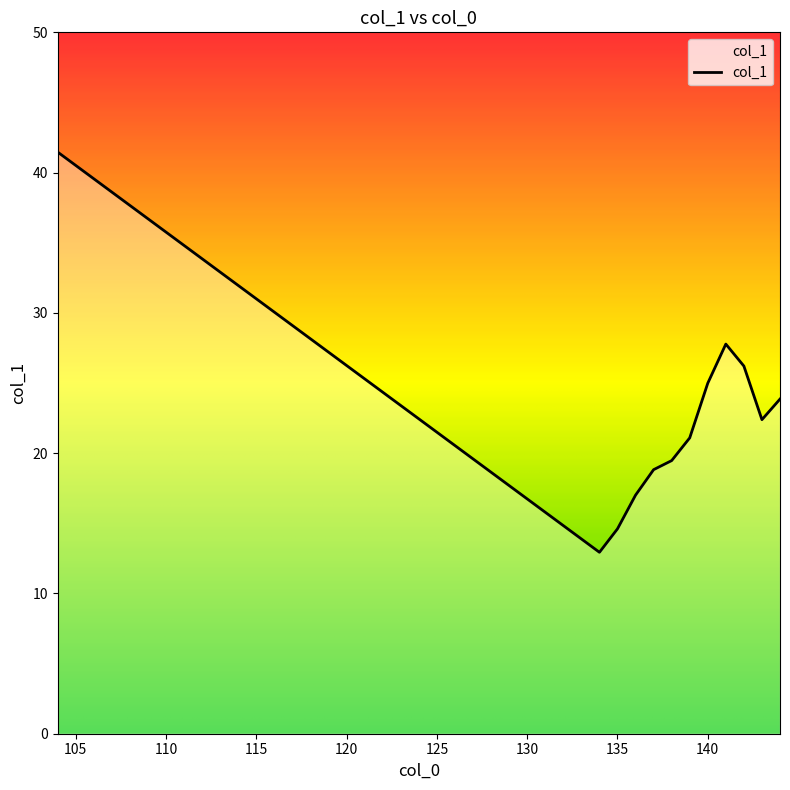

What is the smallest value displayed?

12.9